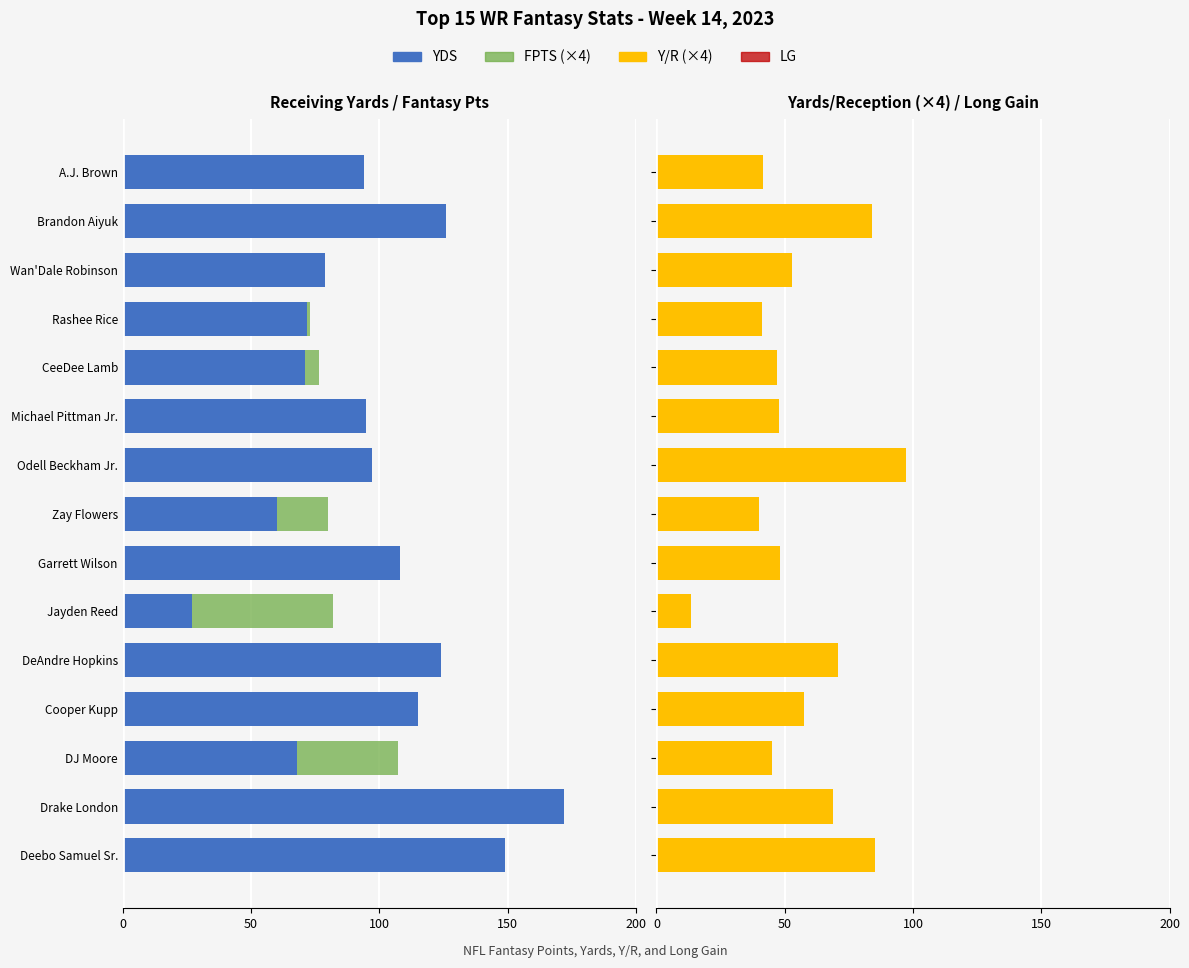

What is the maximum value for LG?

54.0